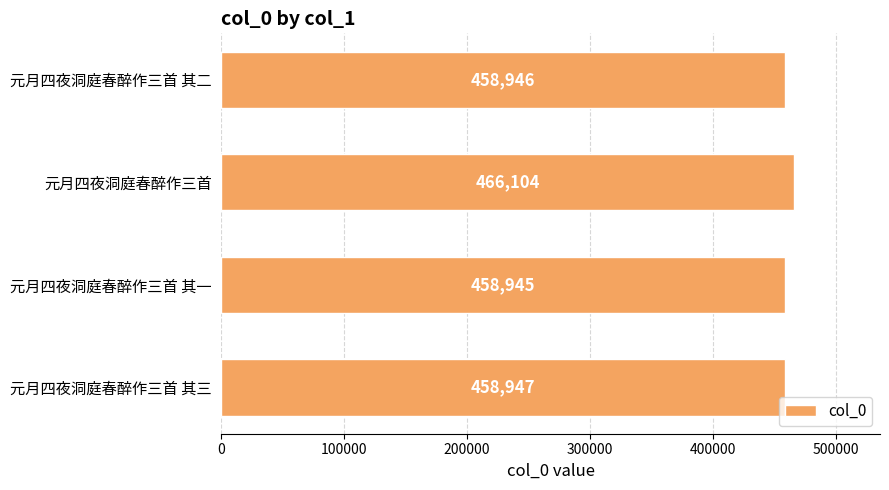

Is it true that the value at 元月四夜洞庭春醉作三首 其三 is 458947?

True